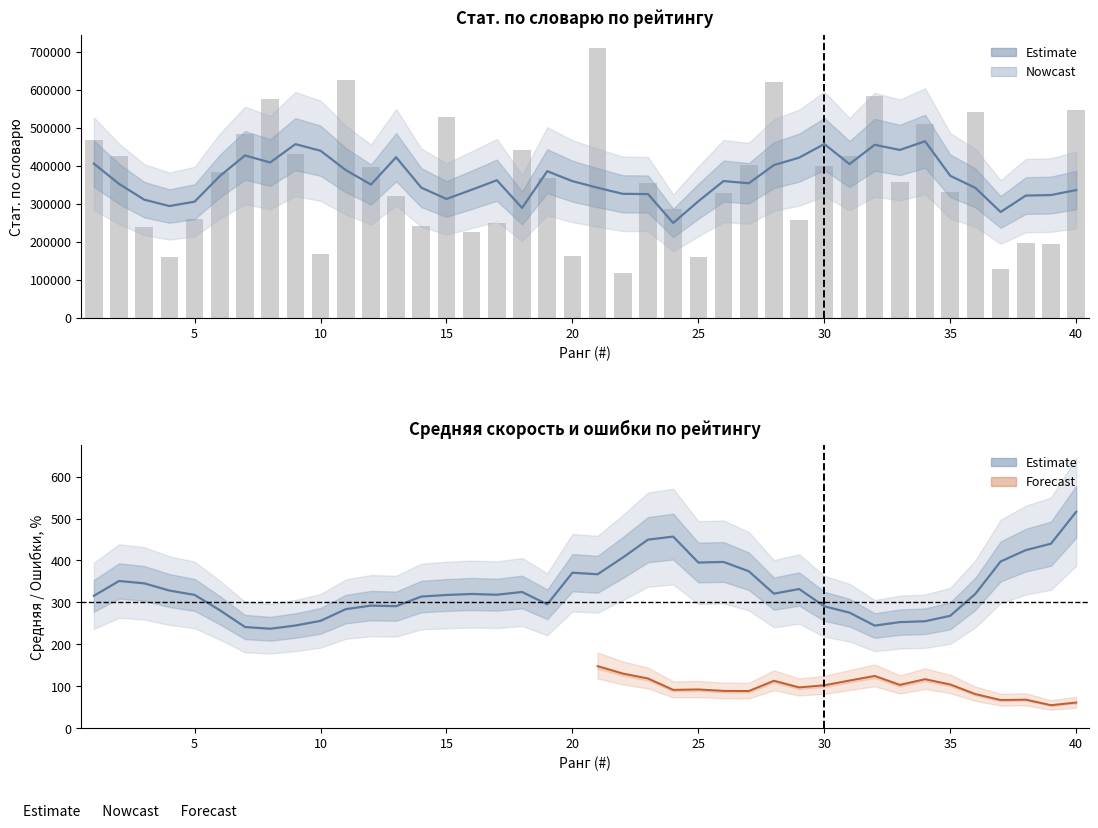

At which label does Стат. по словарю first exceed 366619?

1